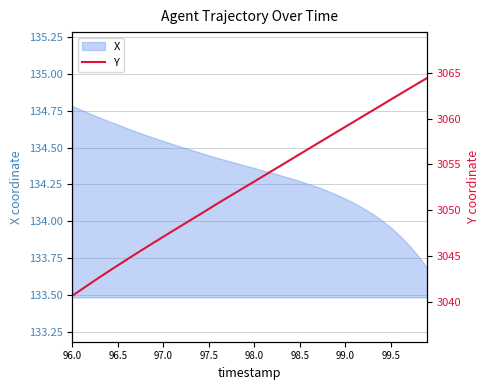

How many data points does each series have?

40